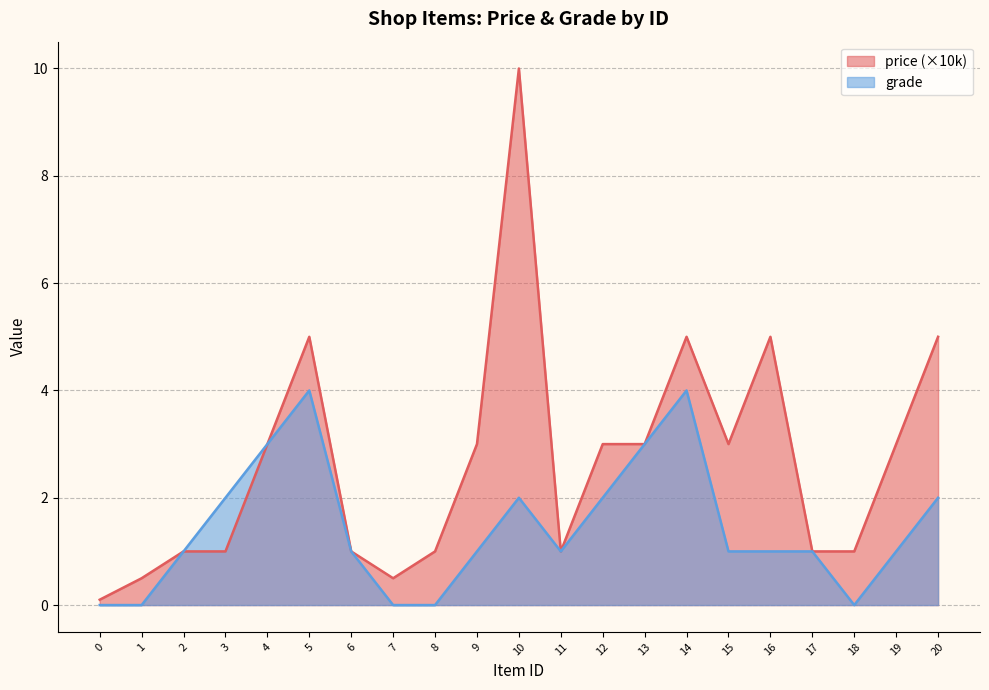

Is it true that price equals 0.2 at 11?

False